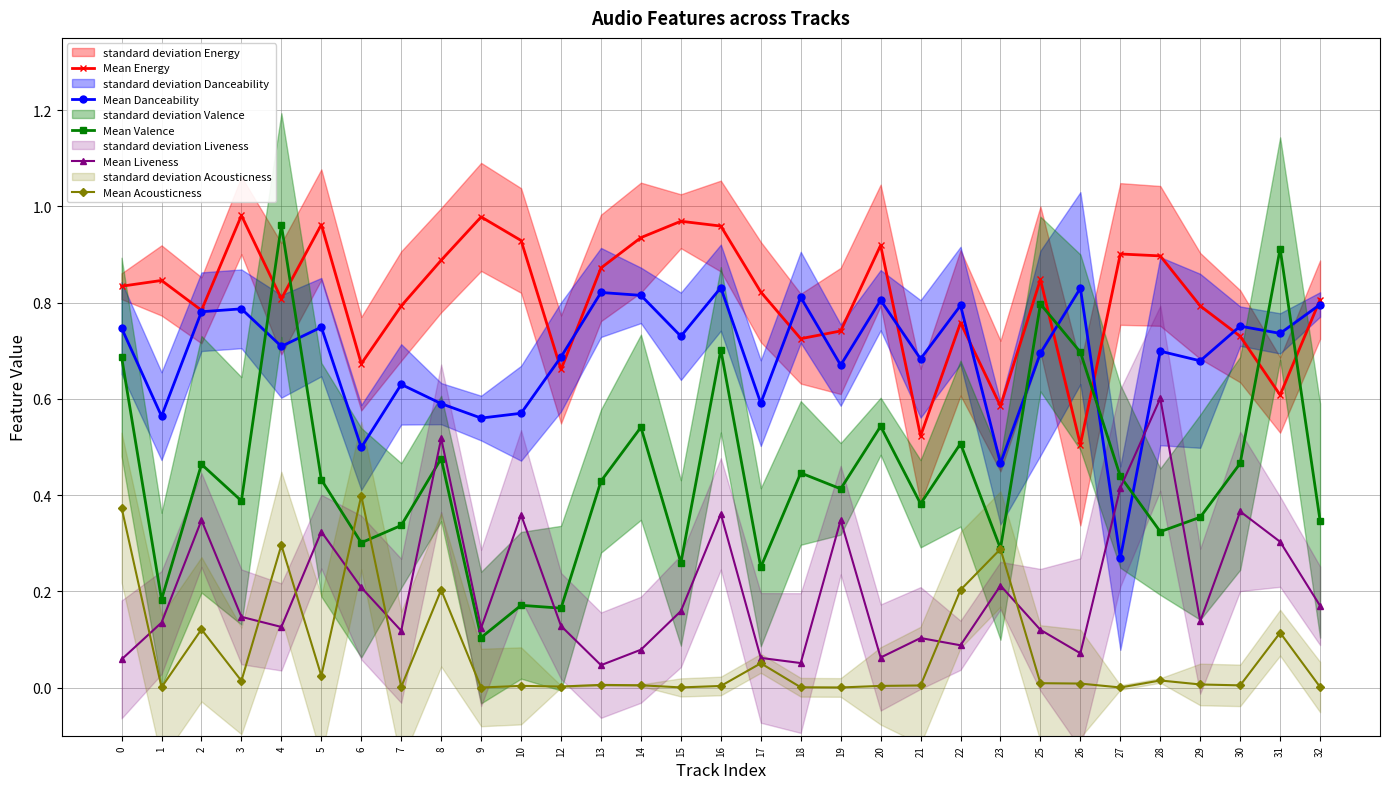

Count the number of data series in this chart.

5